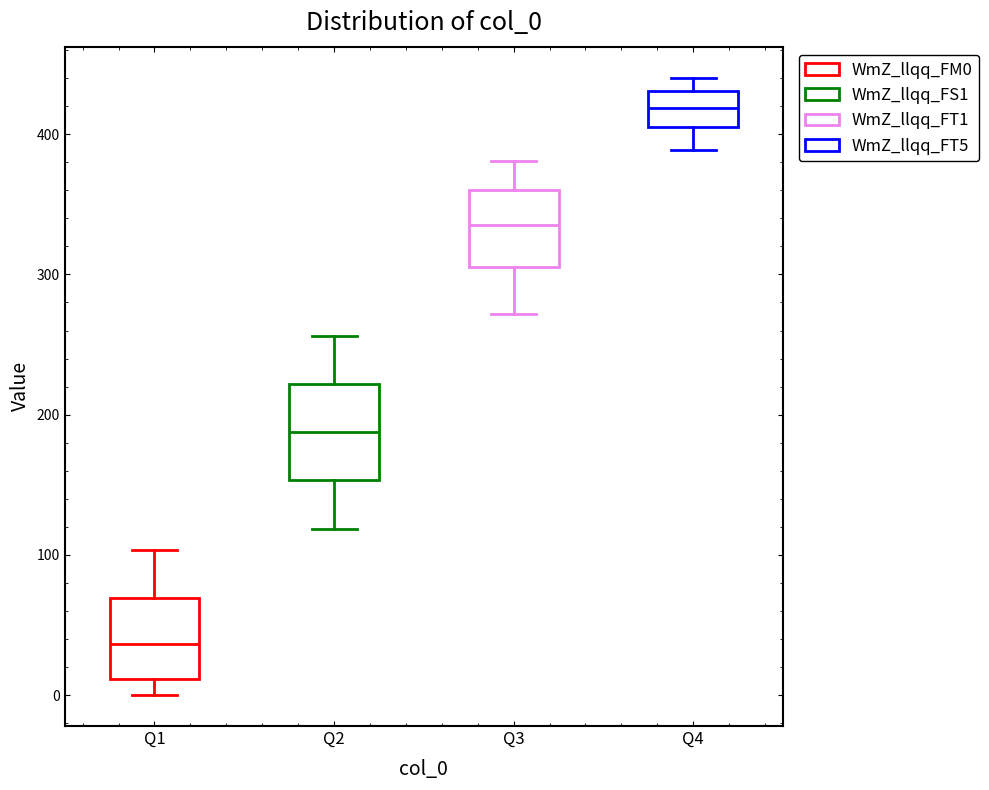

Where does the upper whisker of the box for Q3 end on the y-axis? The values are not printed on the chart, so give them approximately, as read against the axis.

380